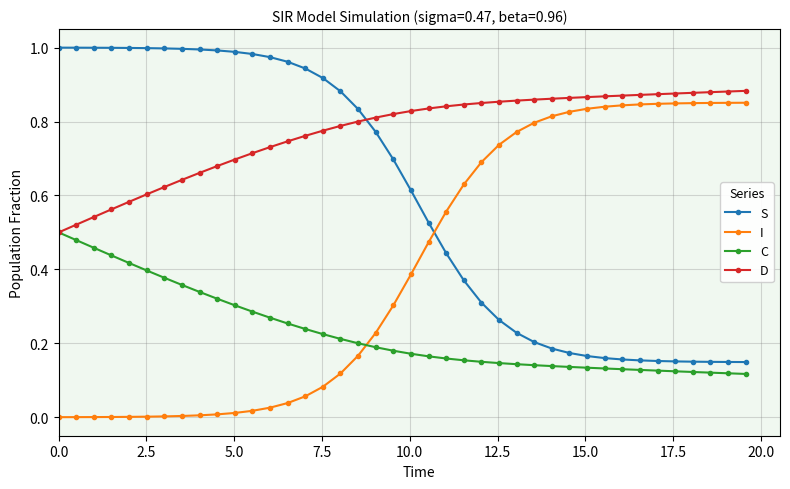

After their last crossing, which series has the higher values: S or D?

D